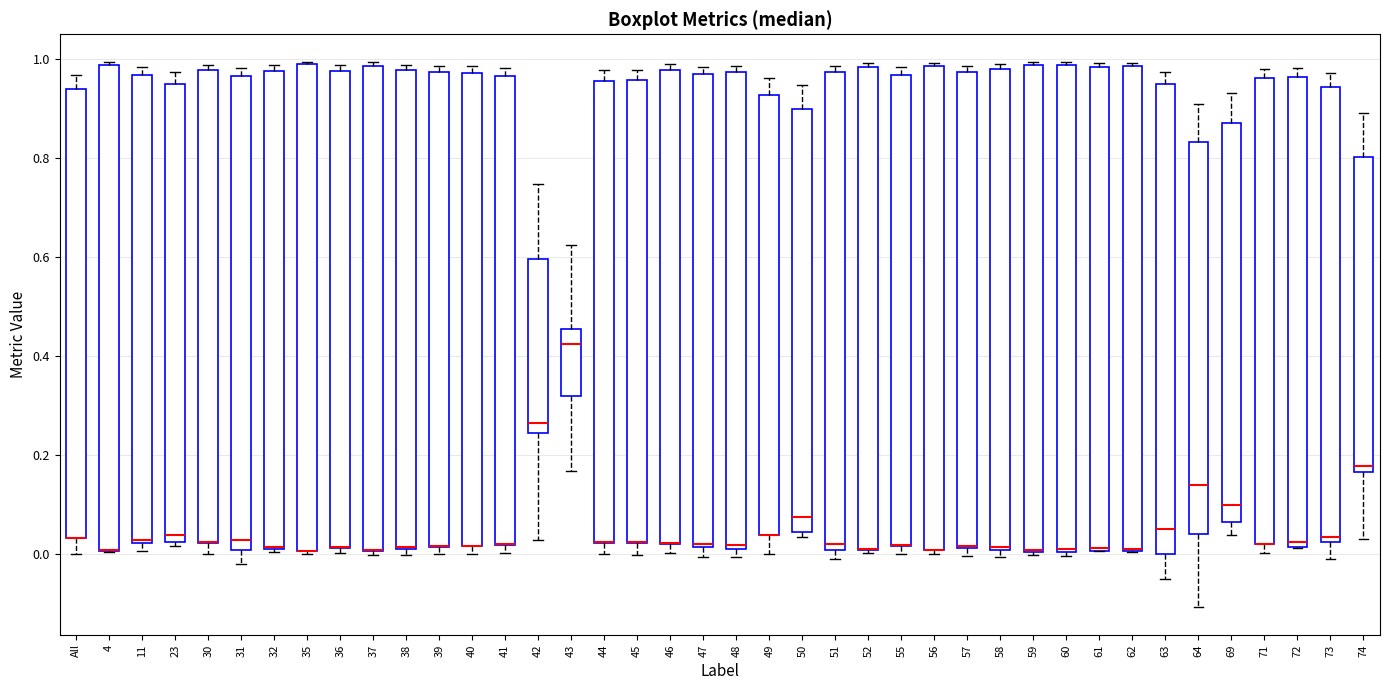

Reading left to right, read every box against the y-axis: the position of its median line, the range the box covers, and the ends of its whiskers. The values are not printed on the chart, so give them approximately, as read against the axis.

All: median 0.04 (drawn on the box's lower edge), box 0.04 to 0.94, whiskers 0.00 to 0.96
4: median 0.00 (drawn on the box's lower edge), box 0.00 to 0.98, whiskers 0.00 to 1.00
11: median 0.02, box 0.02 to 0.96, whiskers 0.00 to 0.98
23: median 0.04, box 0.02 to 0.94, whiskers 0.02 (just below the box's lower edge) to 0.98
30: median 0.02 (drawn on the box's lower edge), box 0.02 to 0.98, whiskers 0.00 to 0.98 (just above the box's upper edge)
31: median 0.02, box 0.00 to 0.96, whiskers -0.02 to 0.98
32: median 0.02 (drawn on the box's lower edge), box 0.00 to 0.98, whiskers 0.00 (just below the box's lower edge) to 0.98 (just above the box's upper edge)
35: median 0.00 (drawn on the box's lower edge), box 0.00 to 1.00, whiskers 0.00 to 1.00
36: median 0.02 (drawn on the box's lower edge), box 0.02 to 0.98, whiskers 0.00 to 0.98 (just above the box's upper edge)
37: median 0.00 (drawn on the box's lower edge), box 0.00 to 0.98, whiskers 0.00 (just below the box's lower edge) to 1.00
38: median 0.02 (drawn on the box's lower edge), box 0.02 to 0.98, whiskers 0.00 to 0.98 (just above the box's upper edge)
39: median 0.02 (drawn on the box's lower edge), box 0.02 to 0.98, whiskers 0.00 to 0.98 (just above the box's upper edge)
40: median 0.02 (drawn on the box's lower edge), box 0.02 to 0.98, whiskers 0.00 to 0.98 (just above the box's upper edge)
41: median 0.02 (drawn on the box's lower edge), box 0.02 to 0.96, whiskers 0.00 to 0.98
42: median 0.26, box 0.24 to 0.60, whiskers 0.02 to 0.74
43: median 0.42, box 0.32 to 0.46, whiskers 0.16 to 0.62
44: median 0.02 (drawn on the box's lower edge), box 0.02 to 0.96, whiskers 0.00 to 0.98
45: median 0.02 (drawn on the box's lower edge), box 0.02 to 0.96, whiskers 0.00 to 0.98
46: median 0.02 (drawn on the box's lower edge), box 0.02 to 0.98, whiskers 0.00 to 0.98 (just above the box's upper edge)
47: median 0.02 (just above the box's lower edge), box 0.02 to 0.96, whiskers 0.00 to 0.98
48: median 0.02, box 0.00 to 0.98, whiskers 0.00 (just below the box's lower edge) to 0.98 (just above the box's upper edge)
49: median 0.04 (drawn on the box's lower edge), box 0.04 to 0.92, whiskers 0.00 to 0.96
50: median 0.08, box 0.04 to 0.90, whiskers 0.04 (just below the box's lower edge) to 0.94
51: median 0.02, box 0.00 to 0.98, whiskers -0.02 to 0.98 (just above the box's upper edge)
52: median 0.00 (drawn on the box's lower edge), box 0.00 to 0.98, whiskers 0.00 to 1.00
55: median 0.02 (drawn on the box's lower edge), box 0.02 to 0.96, whiskers 0.00 to 0.98
56: median 0.00 (drawn on the box's lower edge), box 0.00 to 0.98, whiskers 0.00 (just below the box's lower edge) to 1.00
57: median 0.02, box 0.02 to 0.98, whiskers 0.00 to 0.98 (just above the box's upper edge)
58: median 0.02, box 0.00 to 0.98, whiskers 0.00 (just below the box's lower edge) to 0.98 (just above the box's upper edge)
59: median 0.00 (drawn on the box's lower edge), box 0.00 to 0.98, whiskers 0.00 (just below the box's lower edge) to 1.00
60: median 0.00, box 0.00 to 0.98, whiskers 0.00 (just below the box's lower edge) to 1.00
61: median 0.02 (drawn on the box's lower edge), box 0.00 to 0.98, whiskers 0.00 to 1.00
62: median 0.00 (drawn on the box's lower edge), box 0.00 to 0.98, whiskers 0.00 to 1.00
63: median 0.06, box 0.00 to 0.96, whiskers -0.06 to 0.98
64: median 0.14, box 0.04 to 0.84, whiskers -0.10 to 0.90
69: median 0.10, box 0.06 to 0.88, whiskers 0.04 to 0.94
71: median 0.02 (drawn on the box's lower edge), box 0.02 to 0.96, whiskers 0.00 to 0.98
72: median 0.02 (just above the box's lower edge), box 0.02 to 0.96, whiskers 0.02 to 0.98
73: median 0.04, box 0.02 to 0.94, whiskers -0.02 to 0.98
74: median 0.18, box 0.16 to 0.80, whiskers 0.02 to 0.90